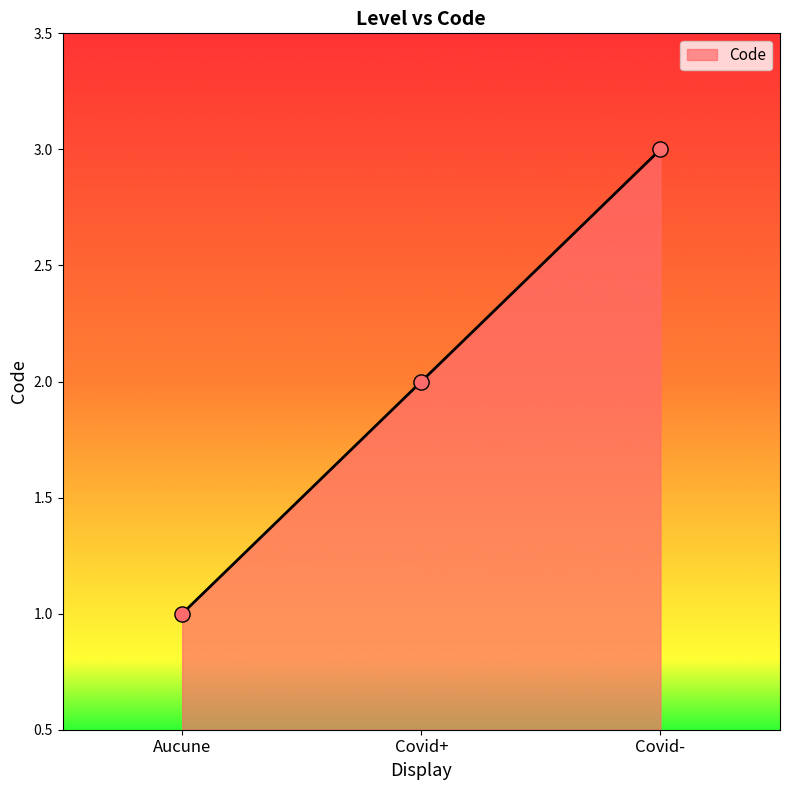

What is the change in value from Aucune to Covid-?

+2